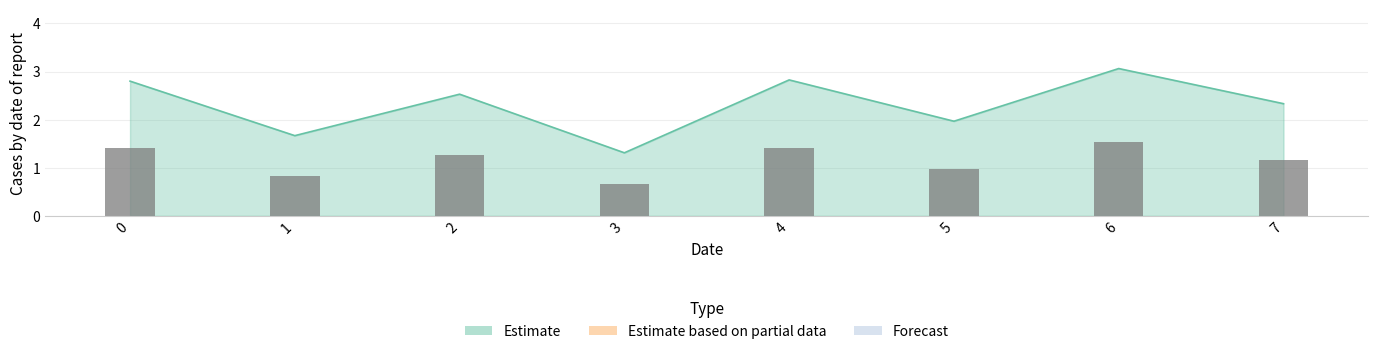

At which category does the chart reach its minimum across all series?

3